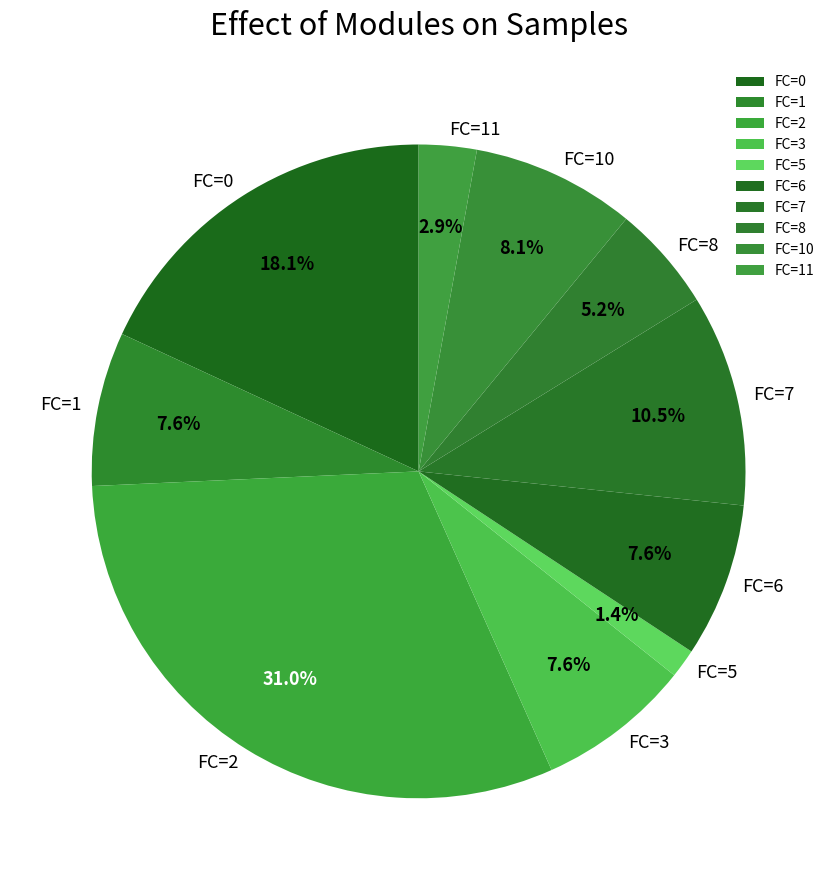

To the nearest percent, what is the average slice percentage?

10%